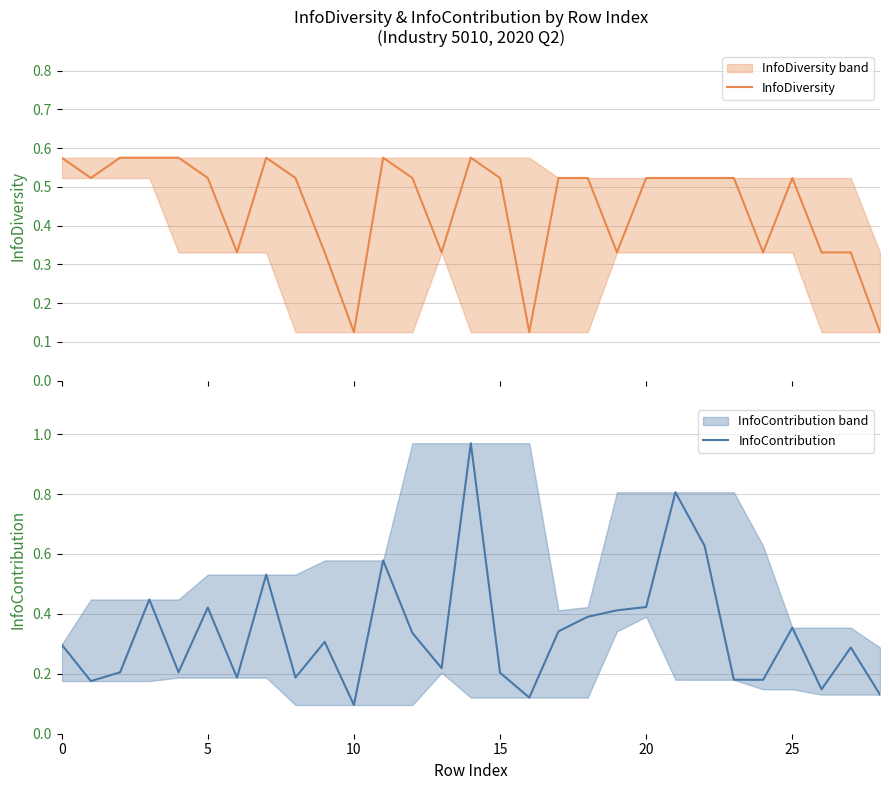

Is it true that InfoContribution equals 0.5 at 27?

False